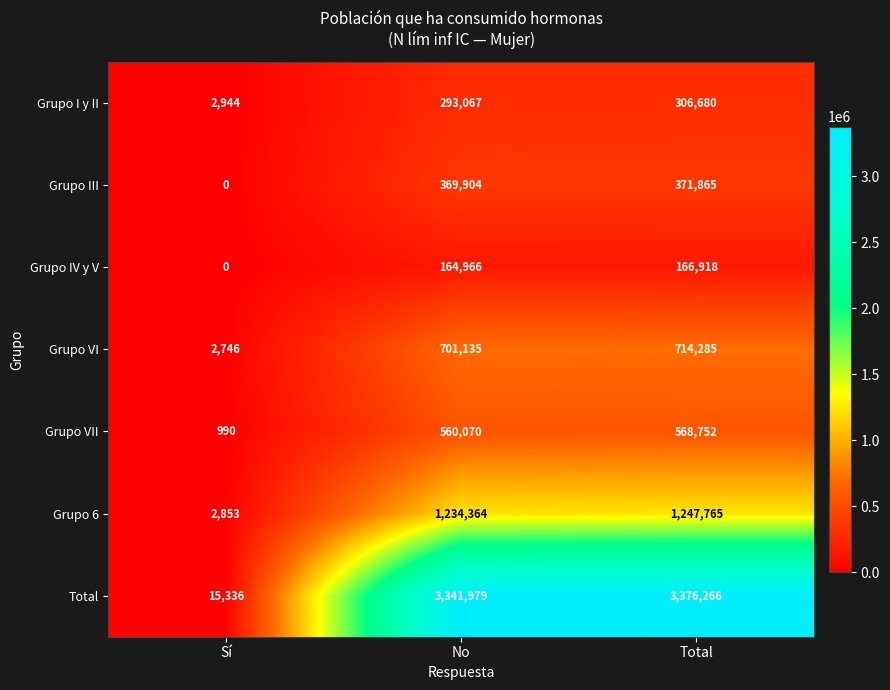

Is it true that Grupo 6 equals 1234364 at No?

True